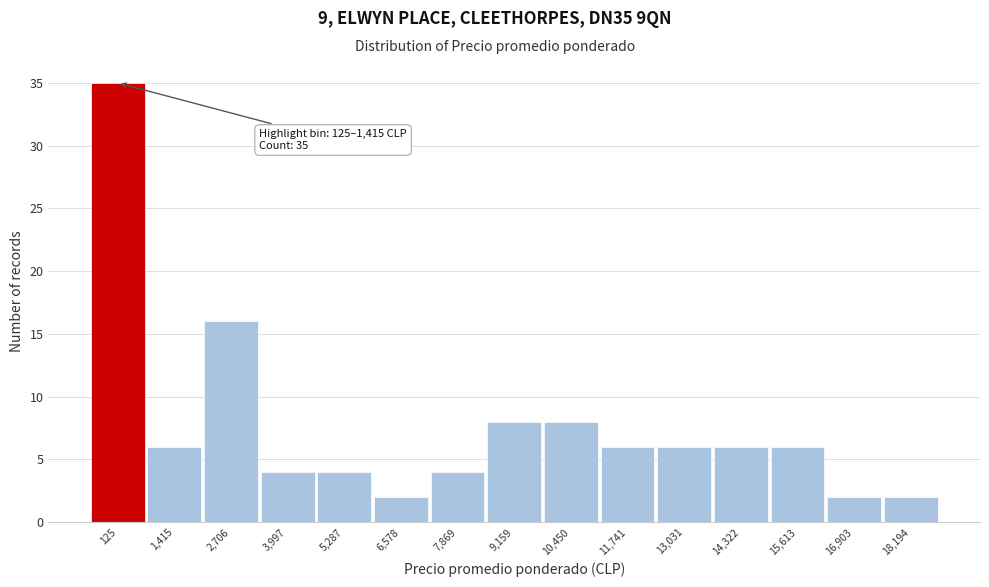

Reading right to left, what are all the values shown in this chart?

2	2	6	6	6	6	8	8	4	2	4	4	16	6	35